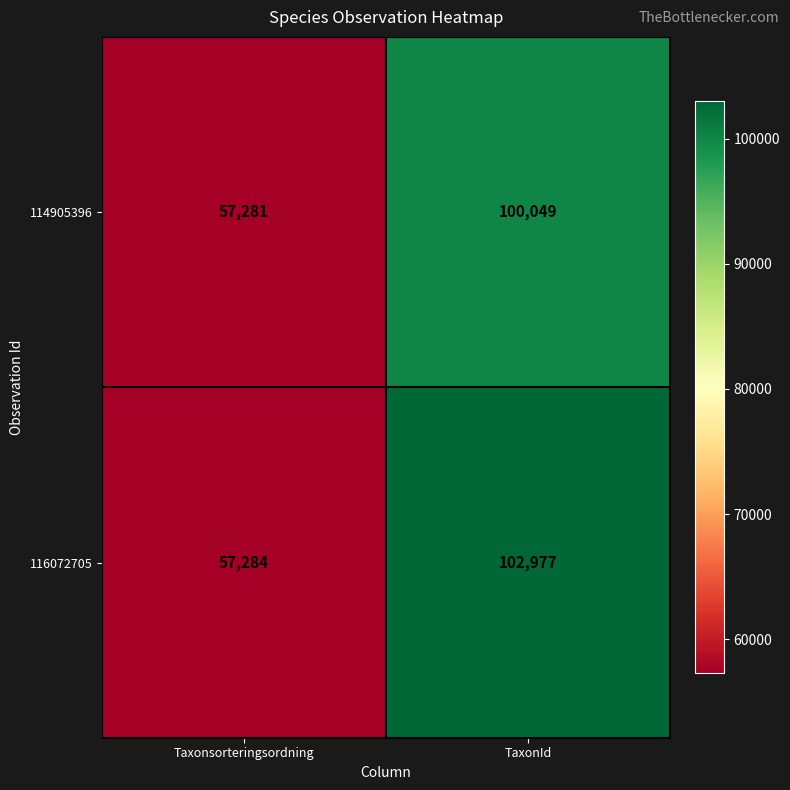

Between Taxonsorteringsordning and TaxonId, which series saw the biggest shift?

116072705